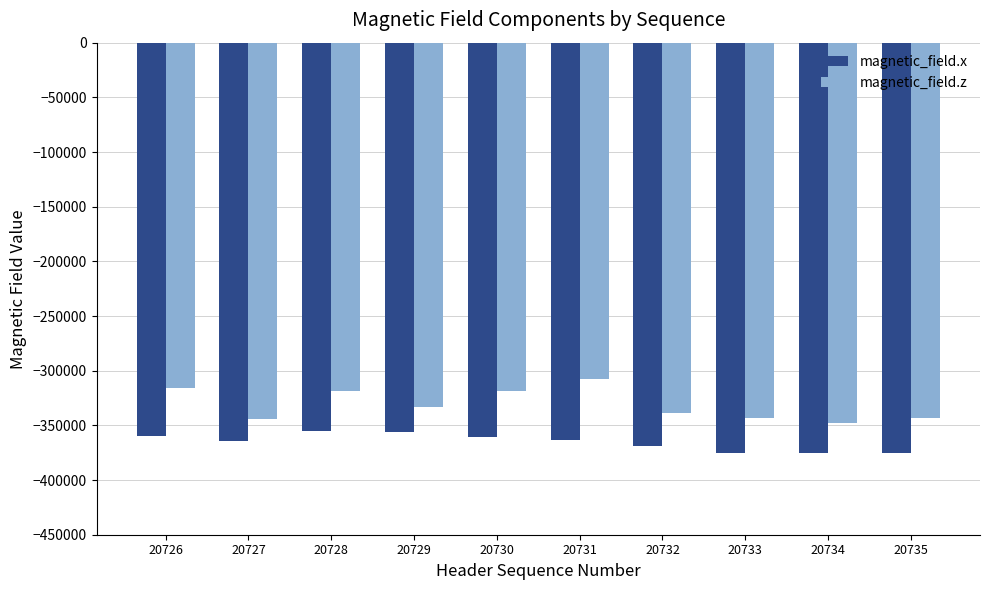

How many series are shown in this chart?

2